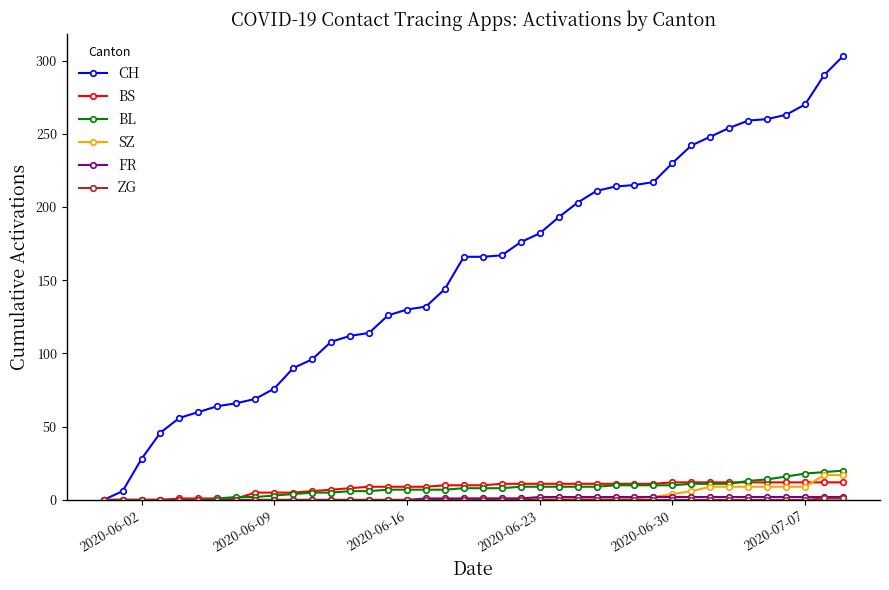

Count the number of categories in the chart.

40